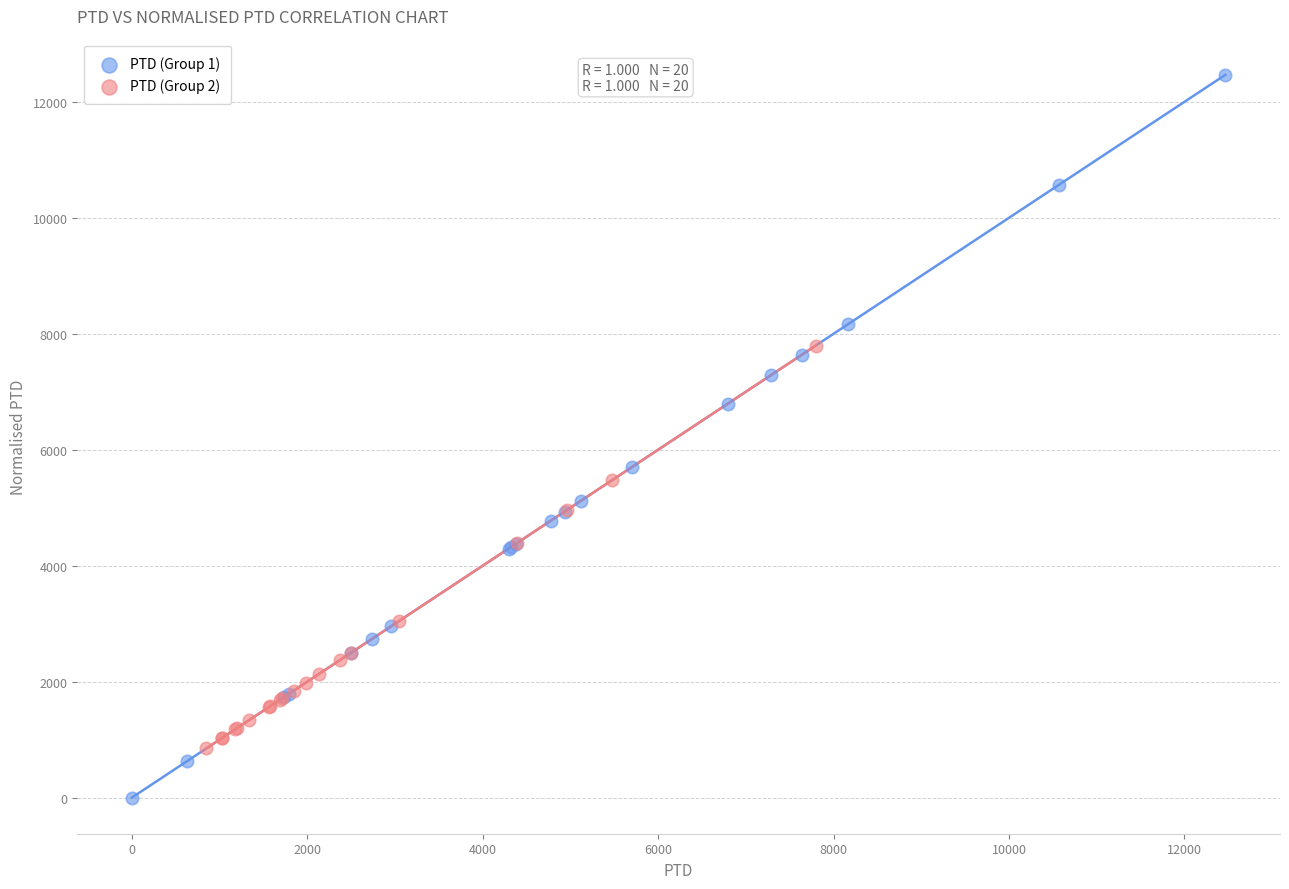

Which series contains the highest Y value?

PTD (Group 1)